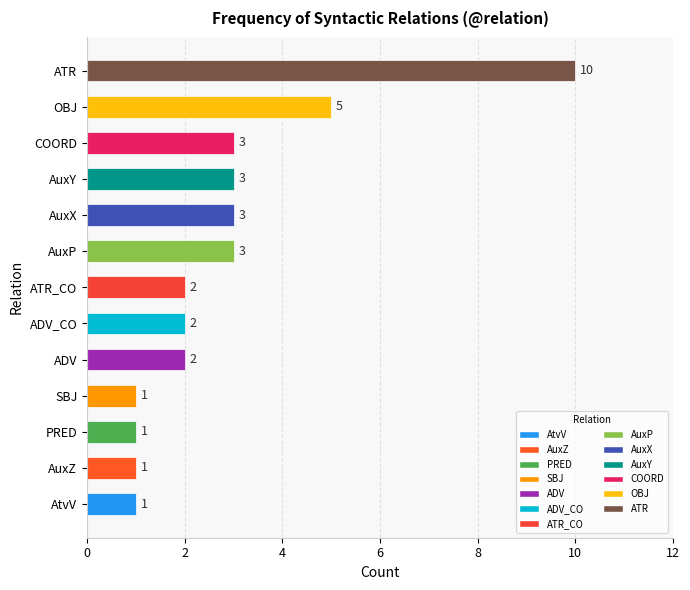

Reading top to bottom, what are all the values shown in this chart?

ATR=10	OBJ=5	COORD=3	AuxY=3	AuxX=3	AuxP=3	ATR_CO=2	ADV_CO=2	ADV=2	SBJ=1	PRED=1	AuxZ=1	AtvV=1